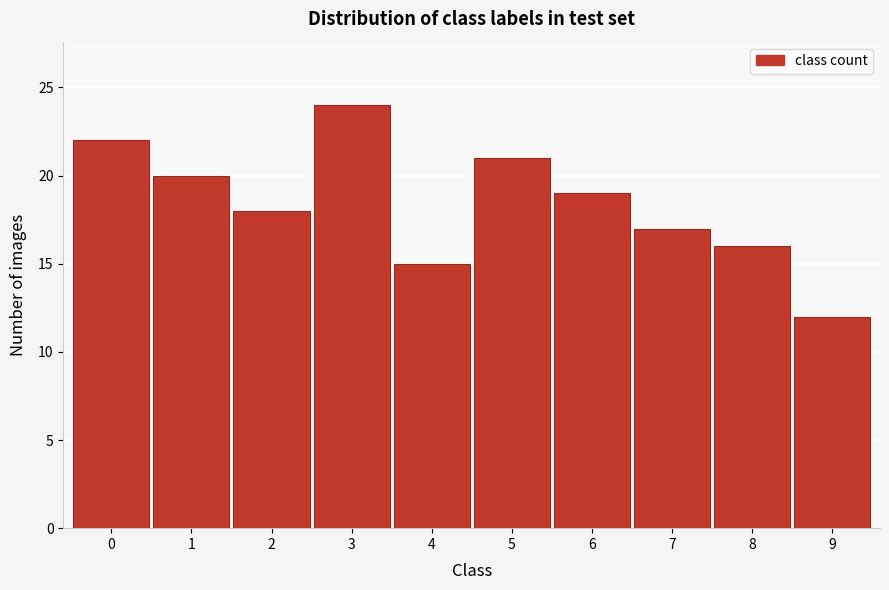

Reading left to right, list all the values displayed in this chart.

0=22	1=20	2=18	3=24	4=15	5=21	6=19	7=17	8=16	9=12